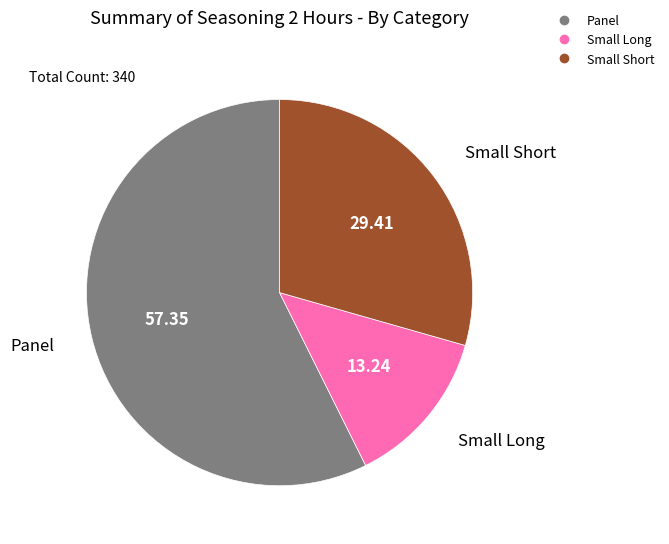

Does Panel account for over 50% of the chart?

Yes